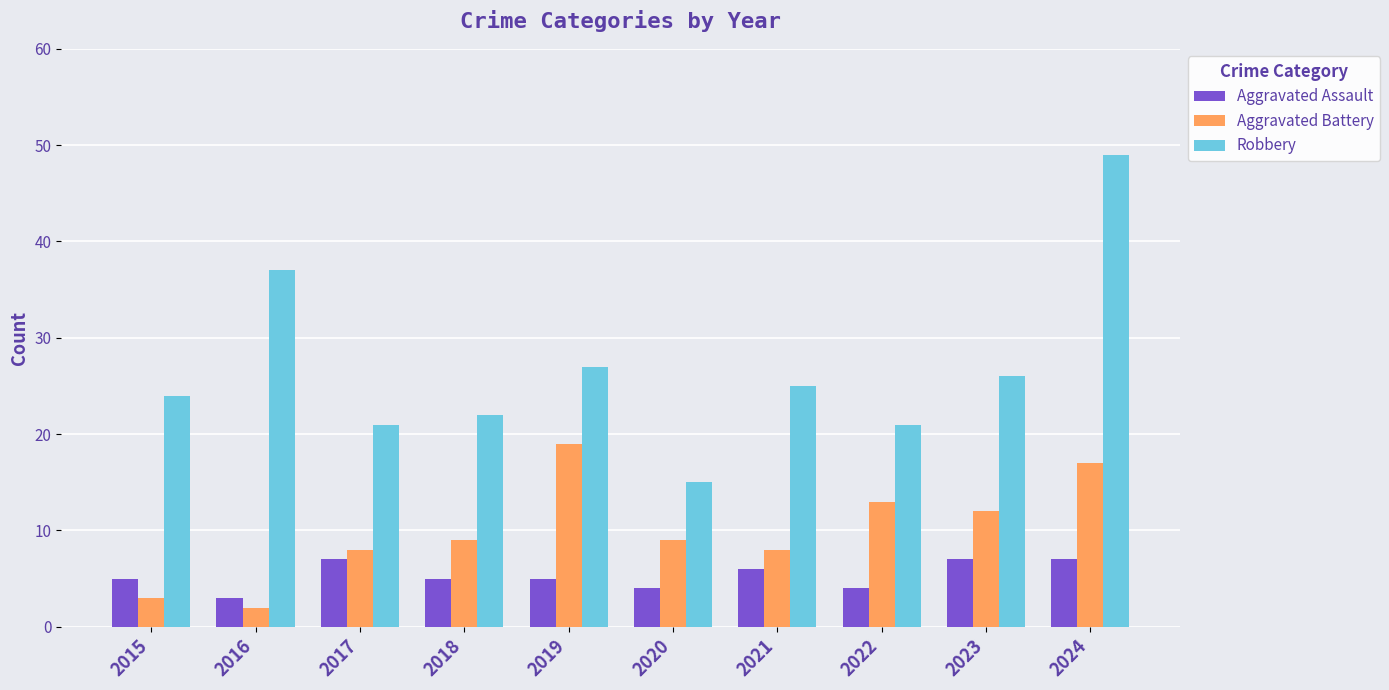

What is the difference between the second highest and second lowest values in the Robbery series?

16